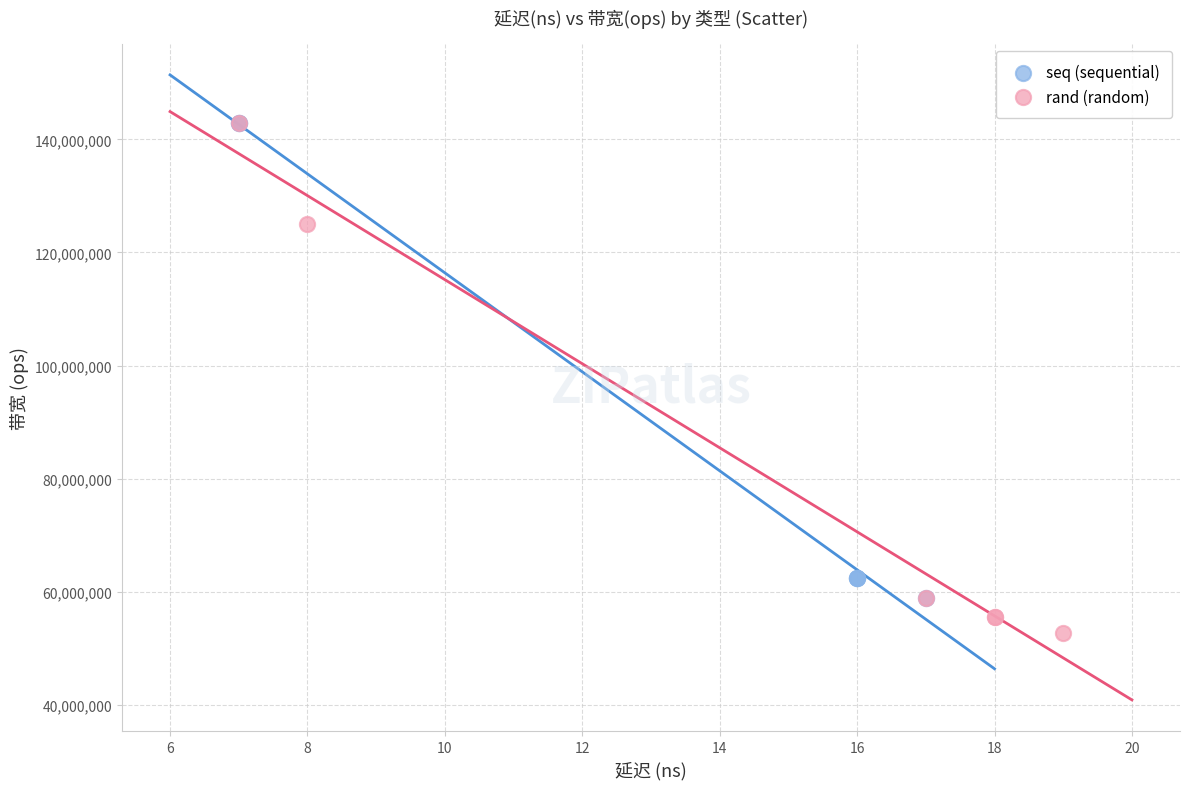

Which series contains the lowest Y value?

rand (random)